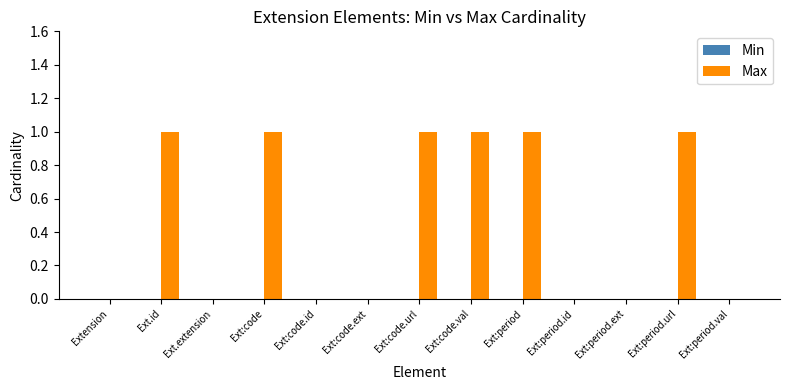

Reading left to right, extract all data points from this chart.

Extension=0	Ext.id=1	Ext.extension=0	Ext:code=1	Ext:code.id=0	Ext:code.ext=0	Ext:code.url=1	Ext:code.val=1	Ext:period=1	Ext:period.id=0	Ext:period.ext=0	Ext:period.url=1	Ext:period.val=0